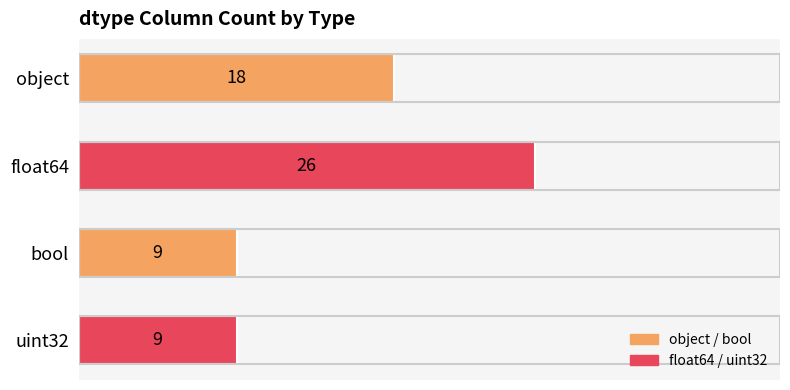

What is the minimum value shown in the chart?

9